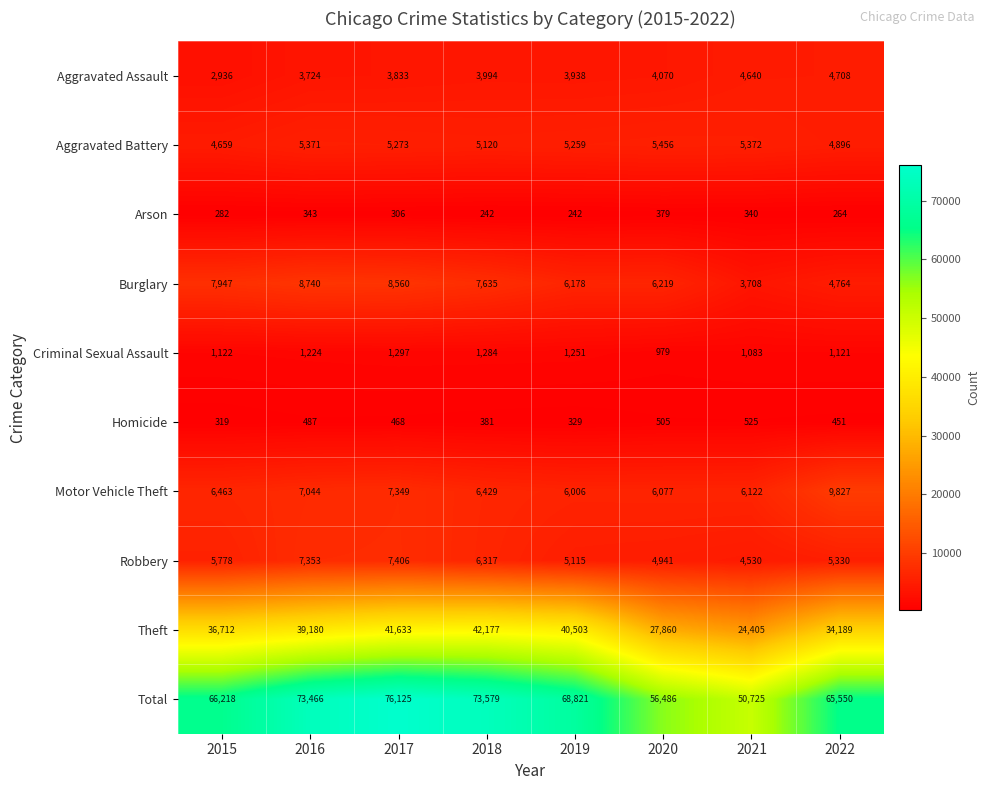

The Criminal Sexual Assault series shows 590 at 2021. True or false?

False